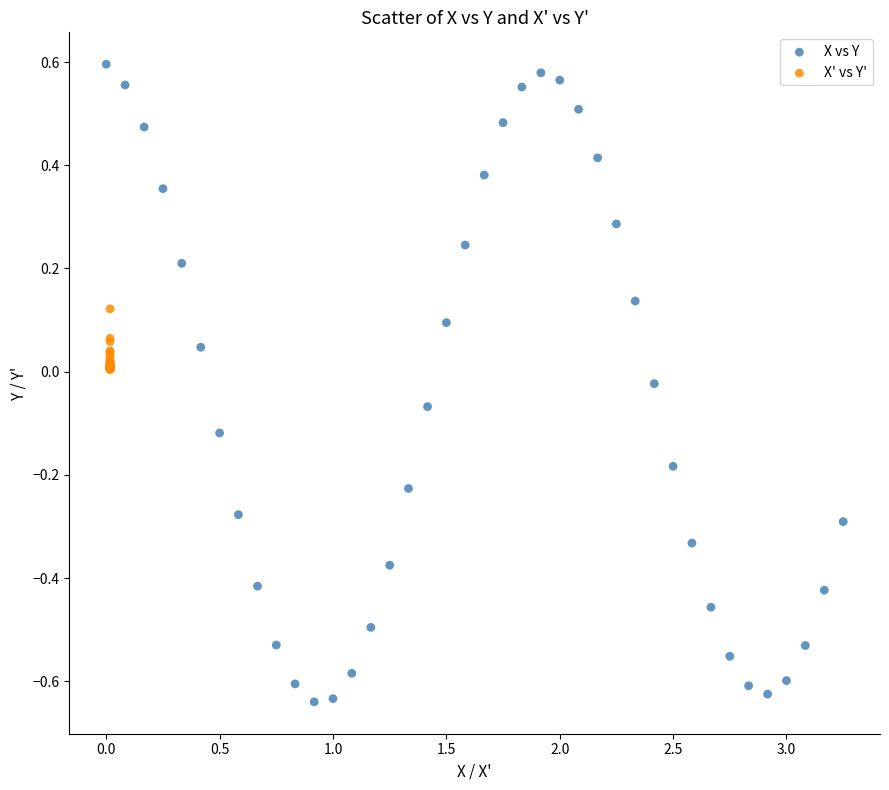

Which series contains the highest Y value?

X vs Y